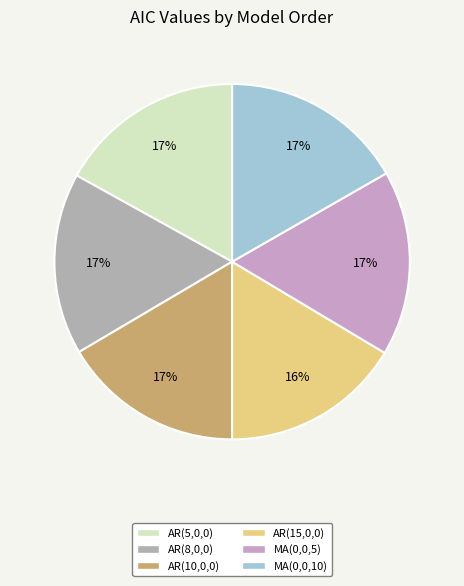

How many slices are in this pie chart?

6